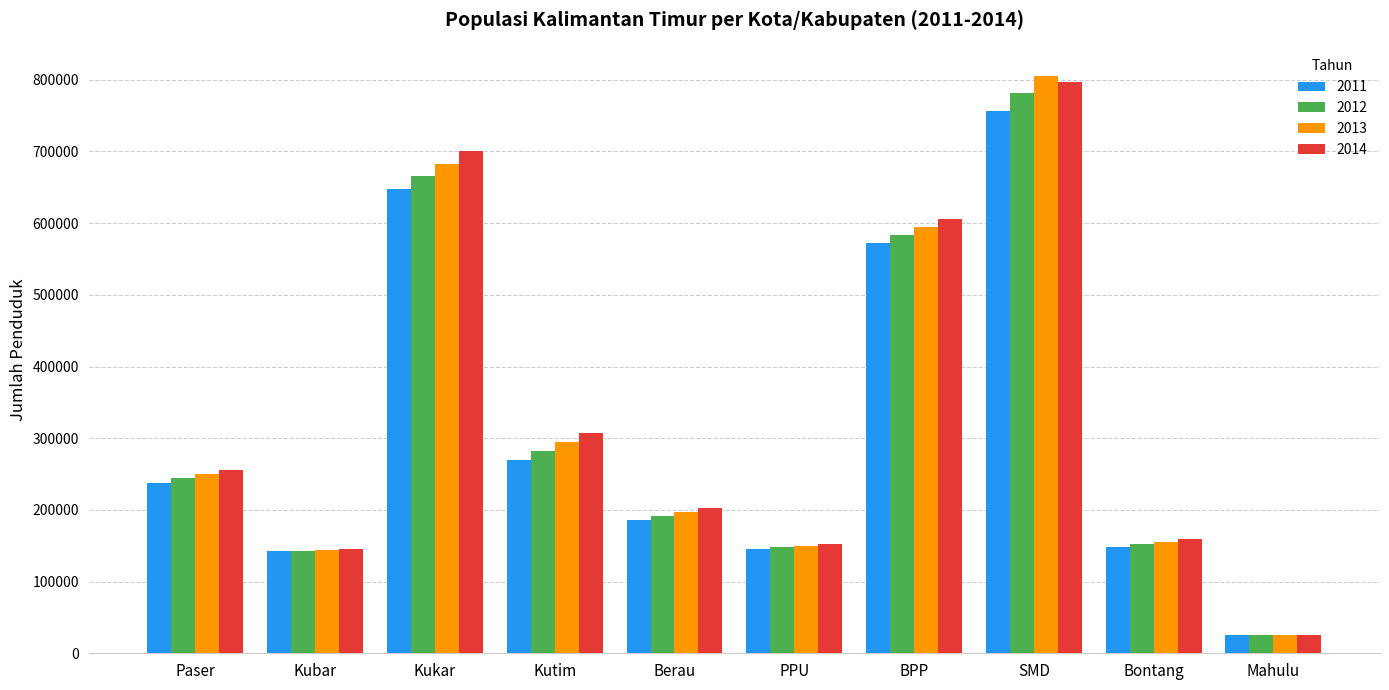

What is the total value across all series at Berau?

778173